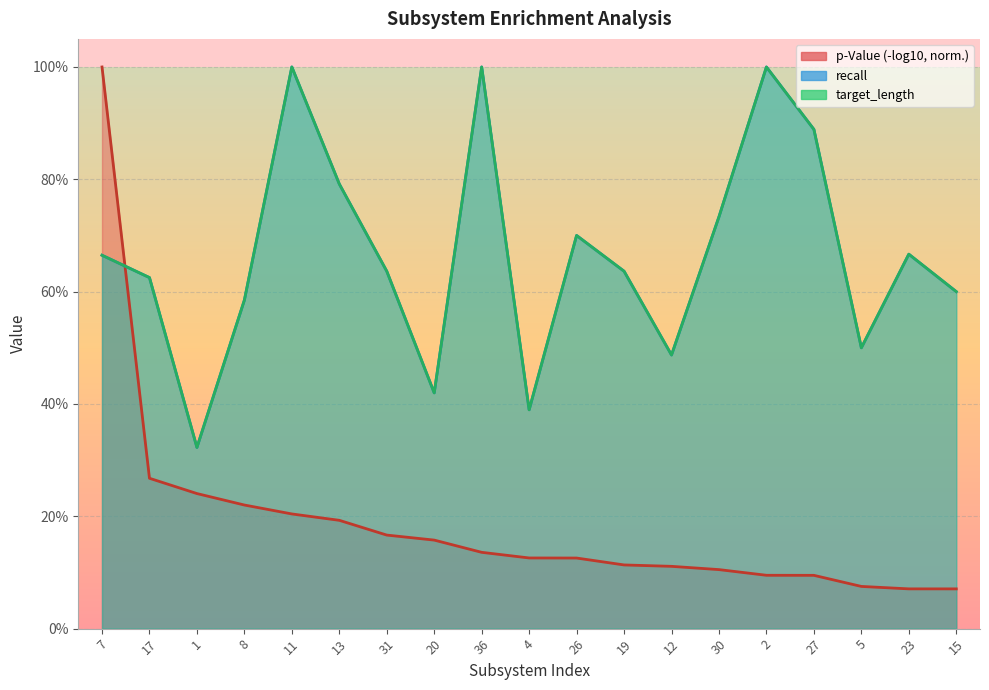

How many interior local valleys does the recall series have?

5